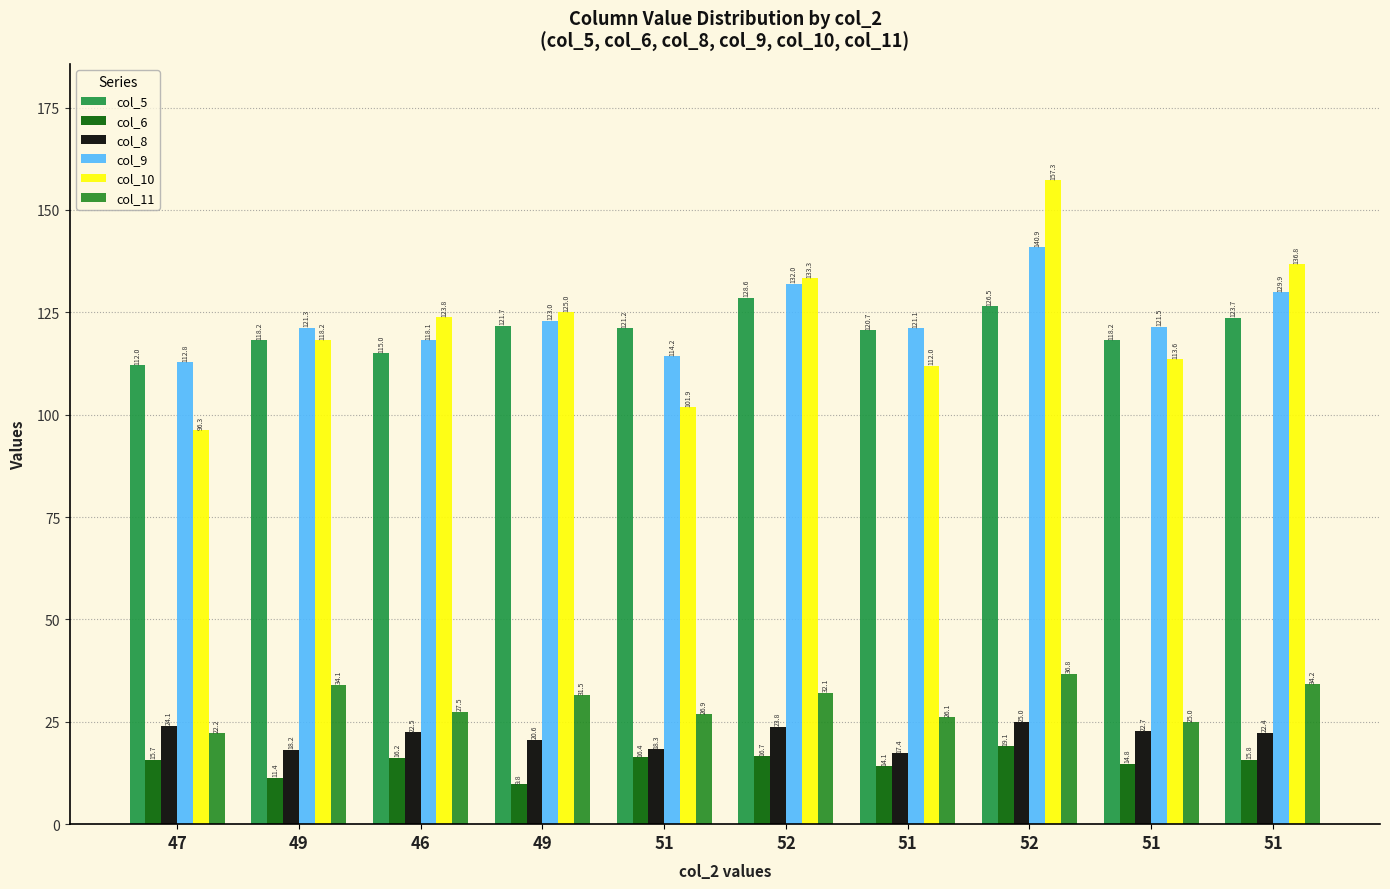

How many values in the col_11 series are below 31?

5